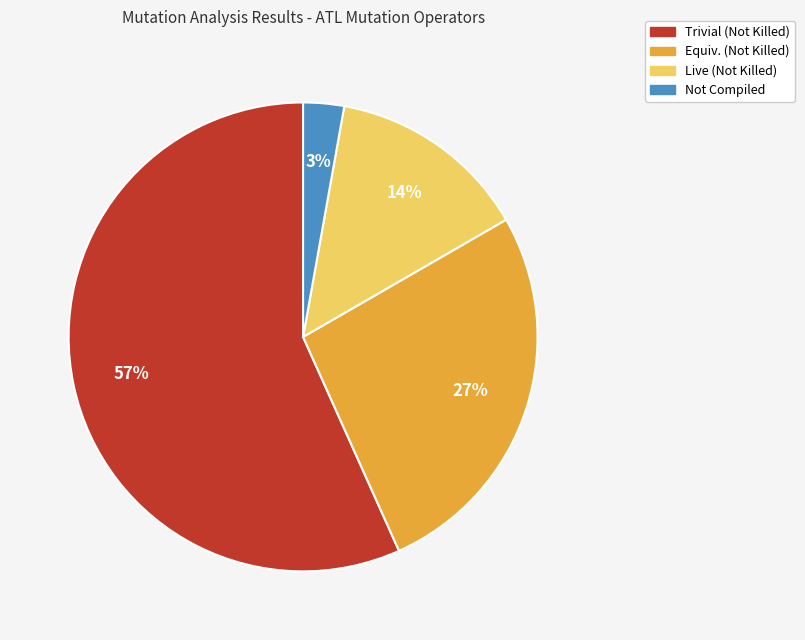

Do Trivial (Not Killed) and Not Compiled together represent more than half of the pie?

Yes